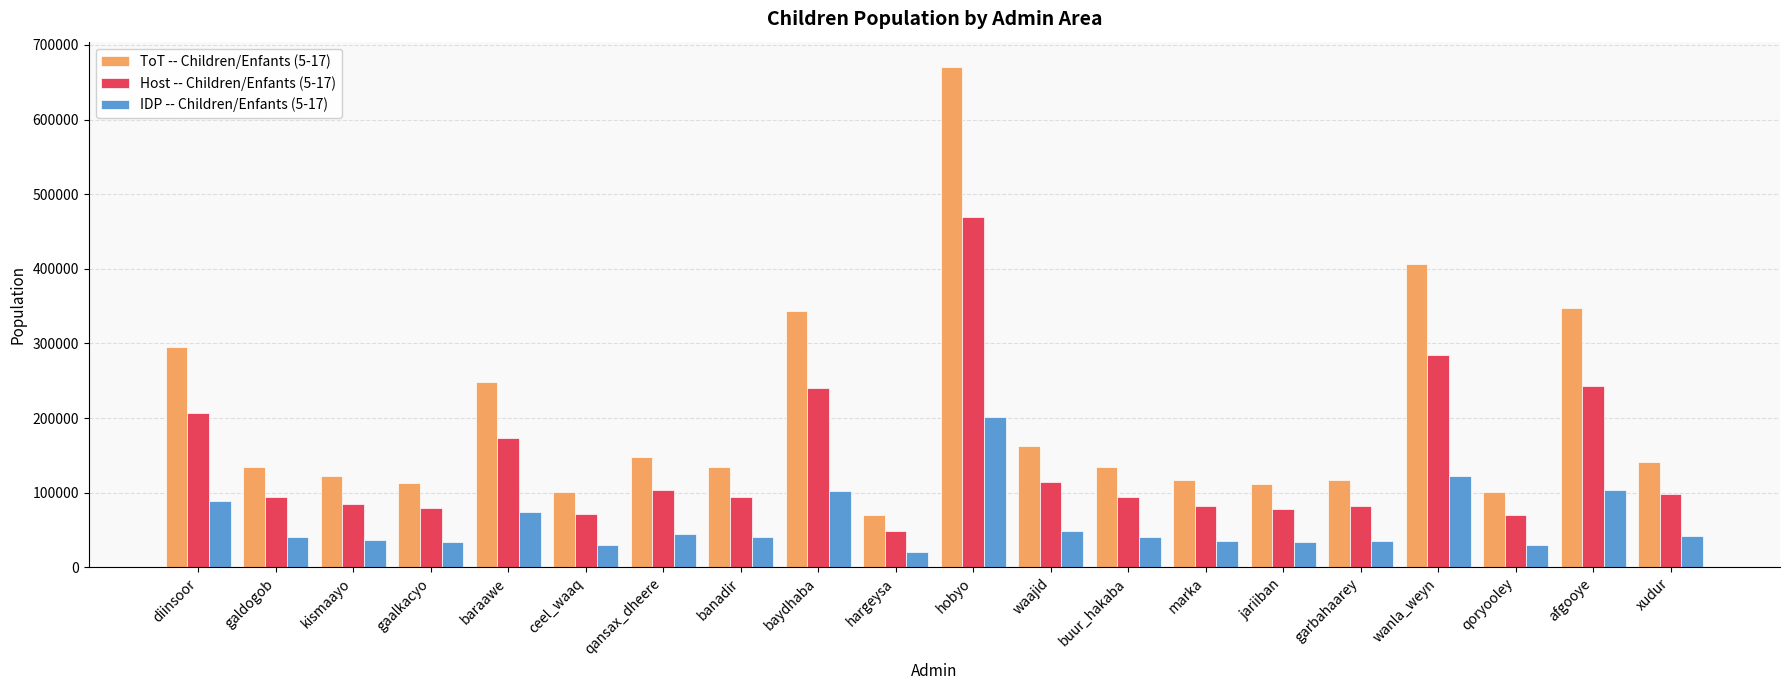

List the series in order of their peak value, lowest first.

IDP -- Children/Enfants (5-17), Host -- Children/Enfants (5-17), ToT -- Children/Enfants (5-17)